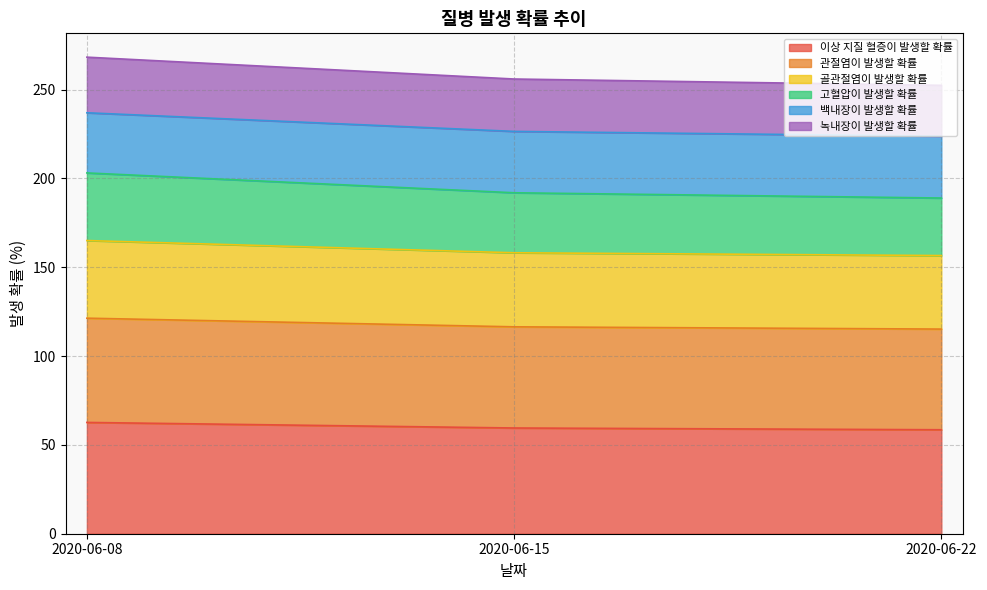

What is the highest value of the 이상 지질 혈증이 발생할 확률 series?

62.7